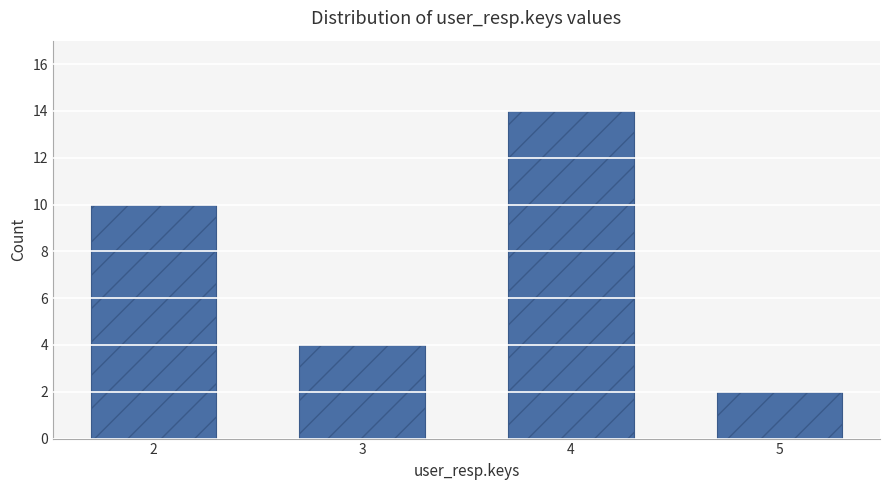

Does the chart contain stacked bars?

No